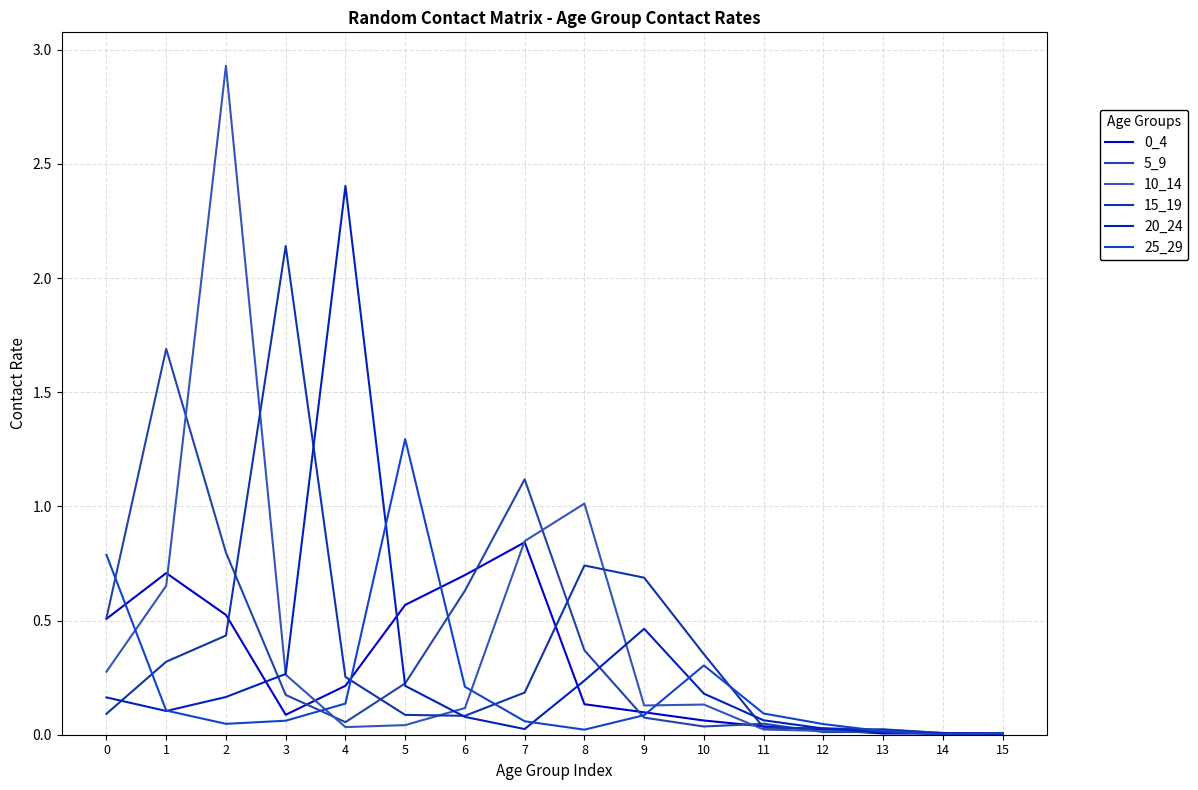

How many categories are shown in the chart?

16